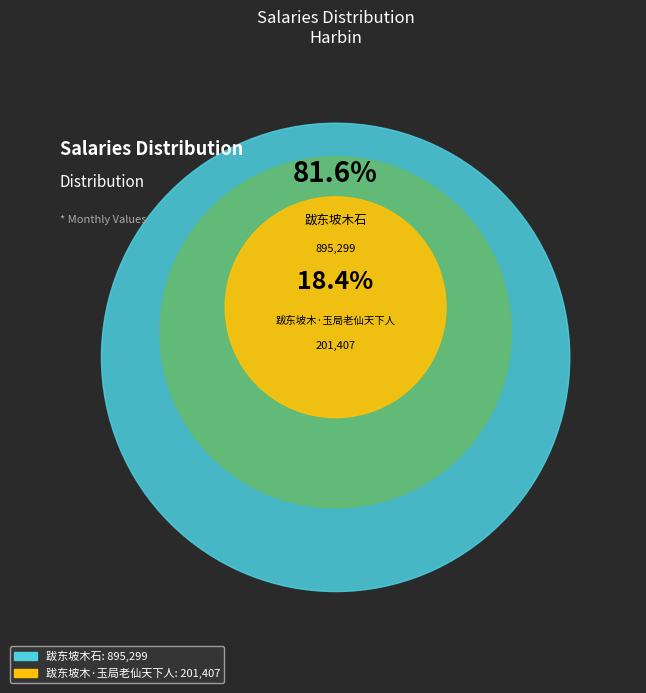

To the nearest percent, what percentage of the pie is 跋东坡木·玉局老仙天下人?

18%